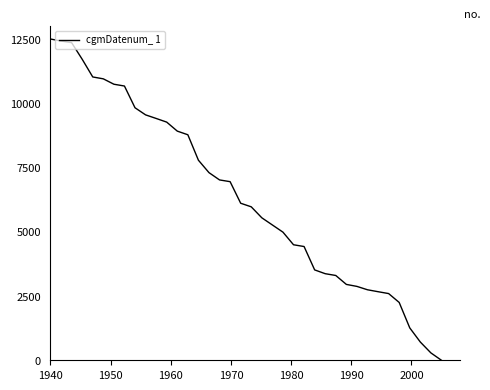

What is the average value?

6381.3